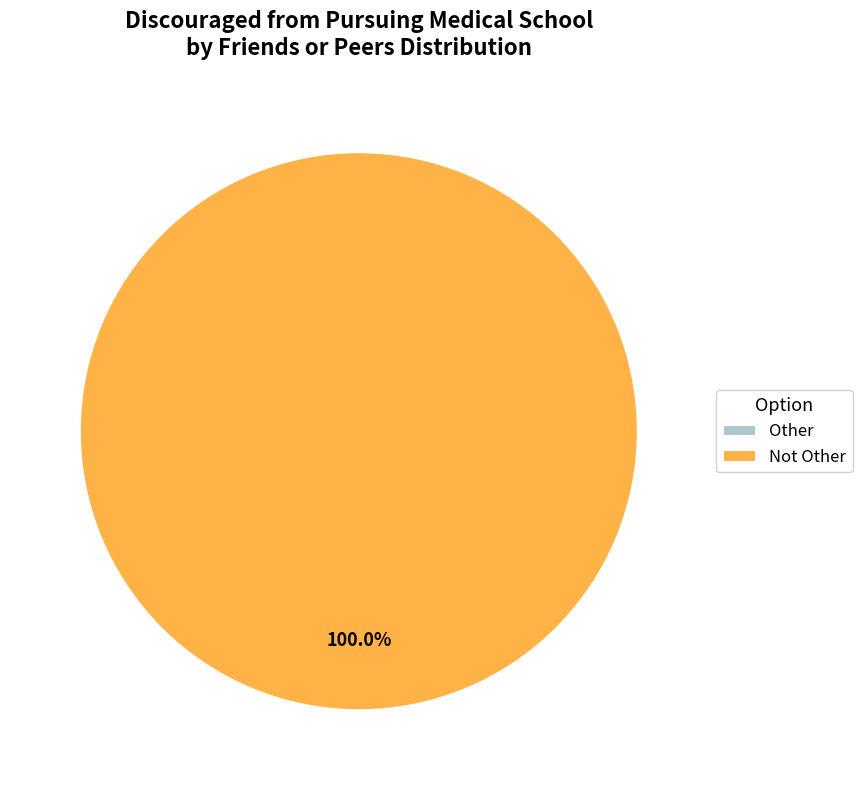

Combined, do Not Other and Other account for over 50%?

Yes